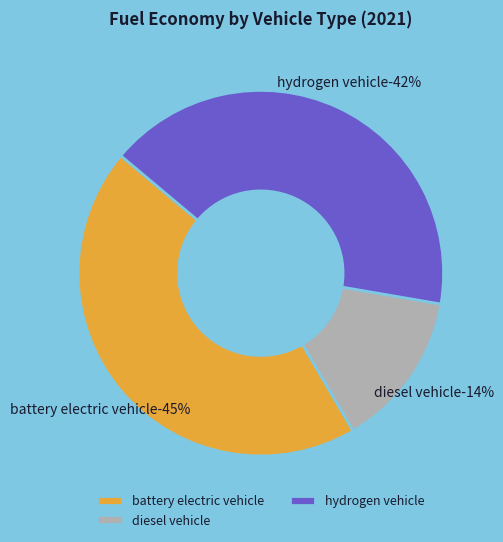

To the nearest percent, what portion does battery electric vehicle represent?

45%